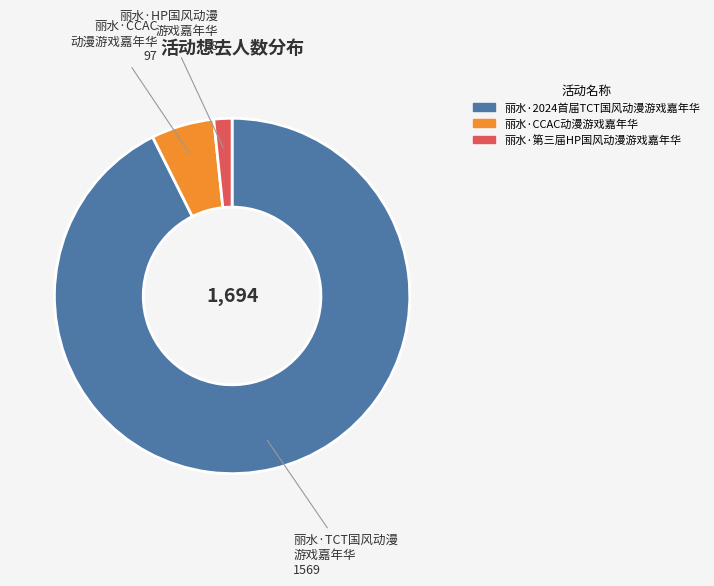

Which slice represents more than half of the pie?

丽水·2024首届TCT国风动漫游戏嘉年华